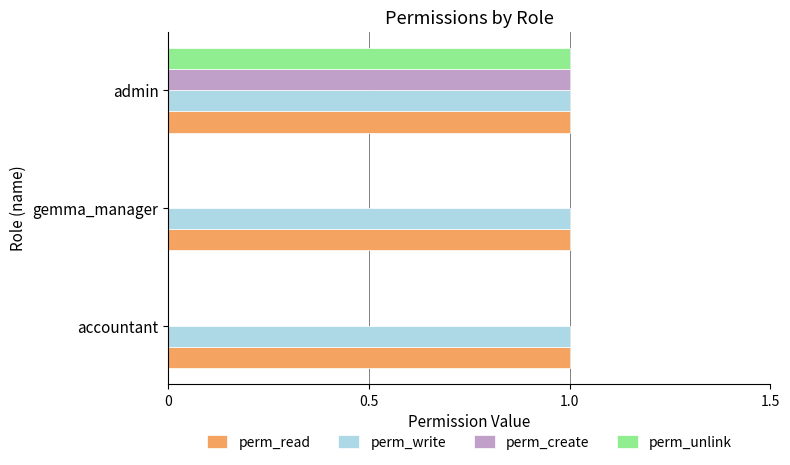

What is the sum of all perm_read values?

3